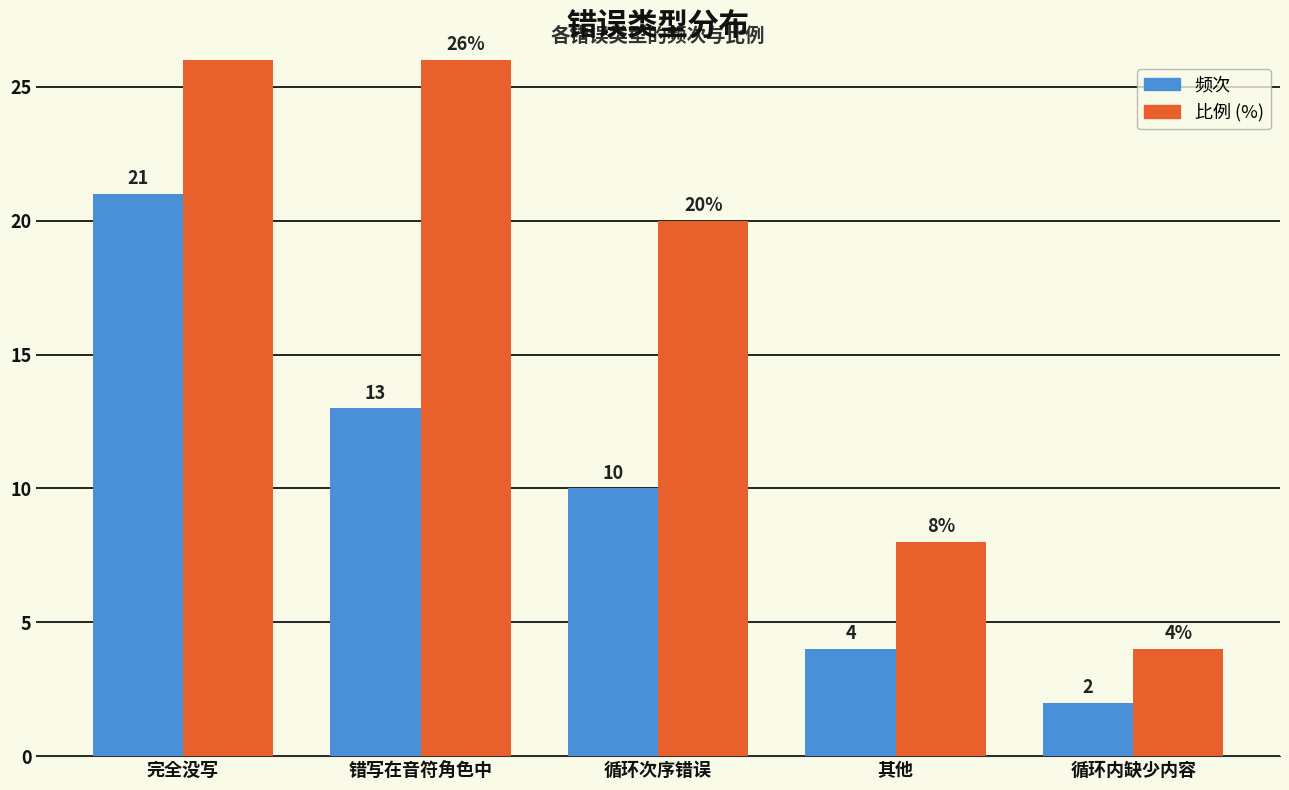

At which label does 频次 first exceed 10?

完全没写